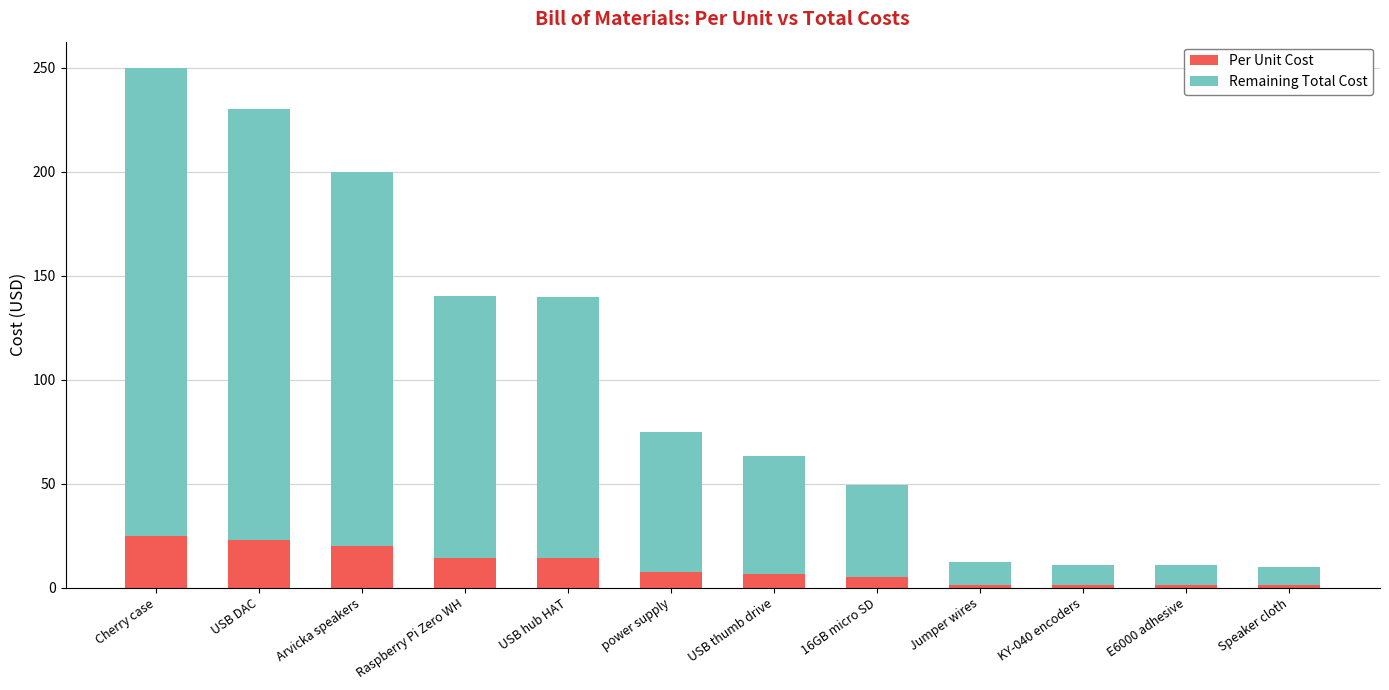

At which label does Per Unit Cost first exceed 7?

Cherry case